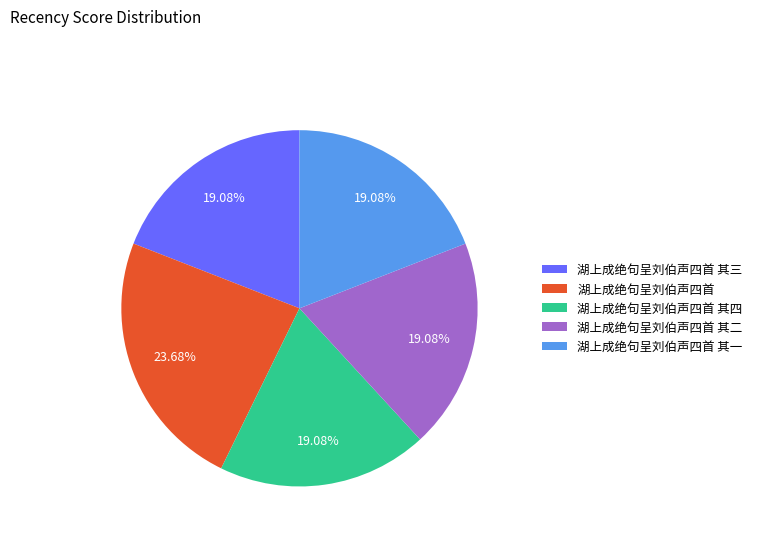

The 湖上成绝句呈刘伯声四首 slice represents 24% of the pie. True or false?

True